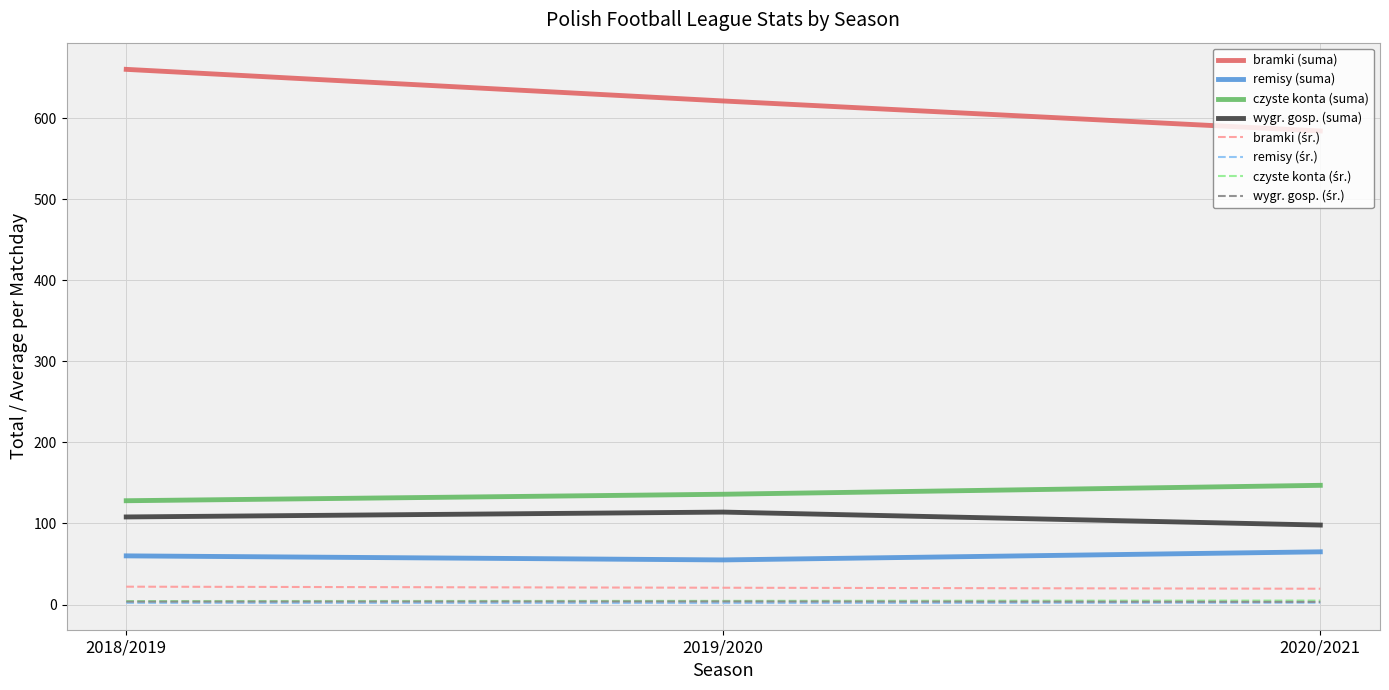

The value of remisy (suma) at 2018/2019 is 60.0. True or false?

True